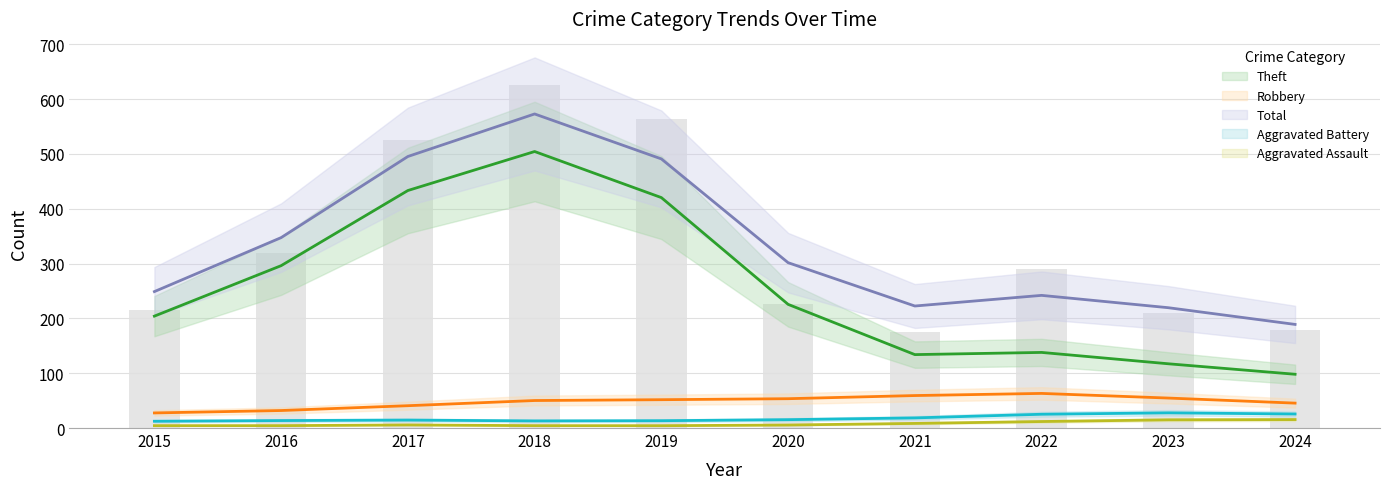

What is the value of the Total bar at the 9th from the left?

209